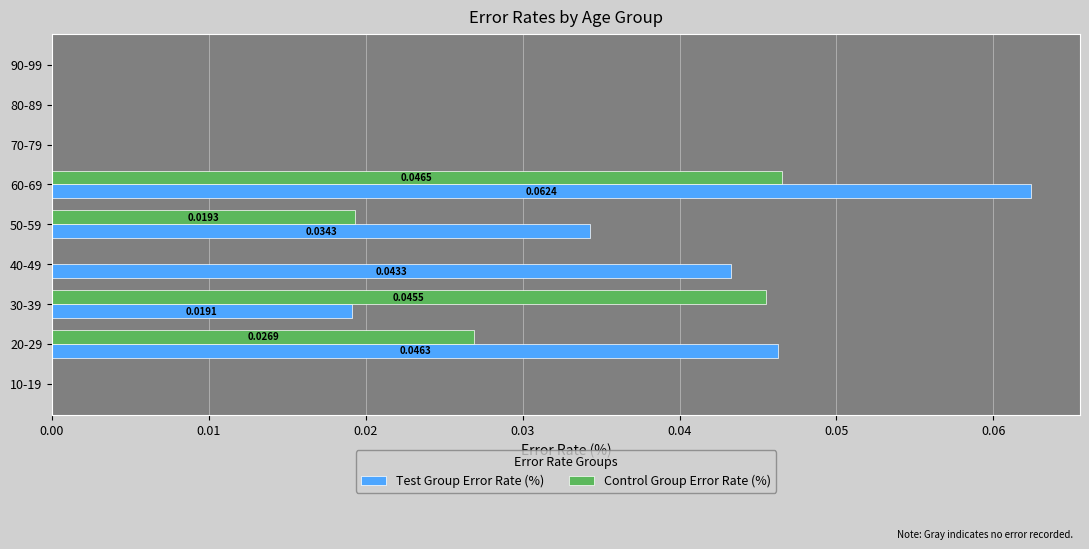

Between 20-29 and 70-79, which series saw the biggest shift?

Test Group Error Rate (%)